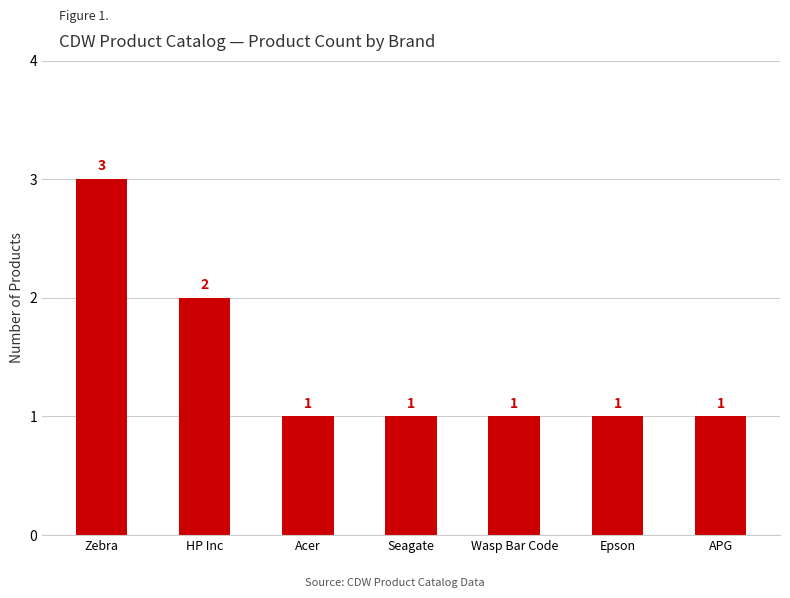

What is the smallest value displayed?

1